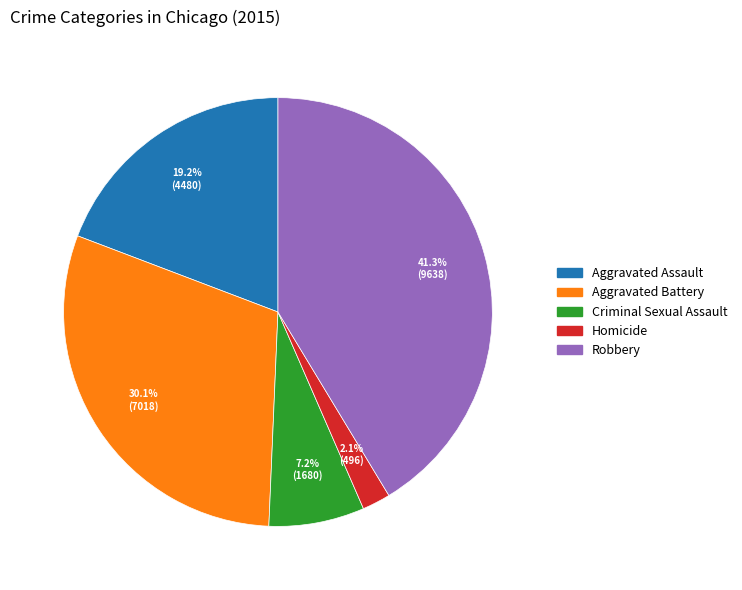

Which slice is the largest?

Robbery